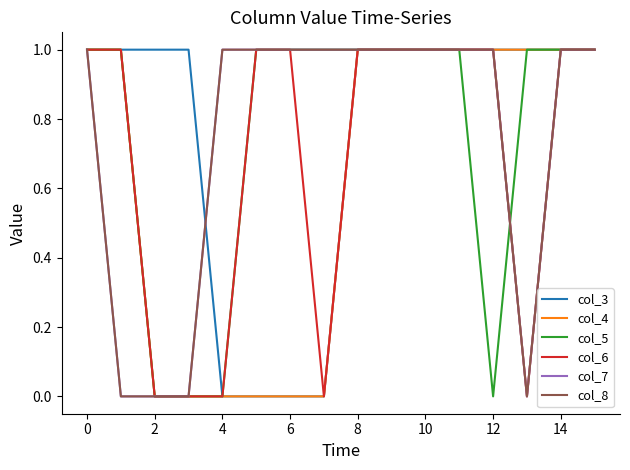

True or false: col_7 and col_6 intersect in this chart.

False